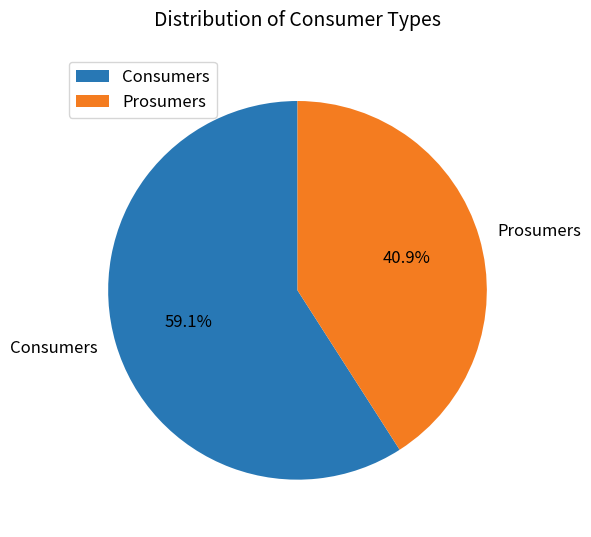

To the nearest percent, what portion does Prosumers represent?

41%